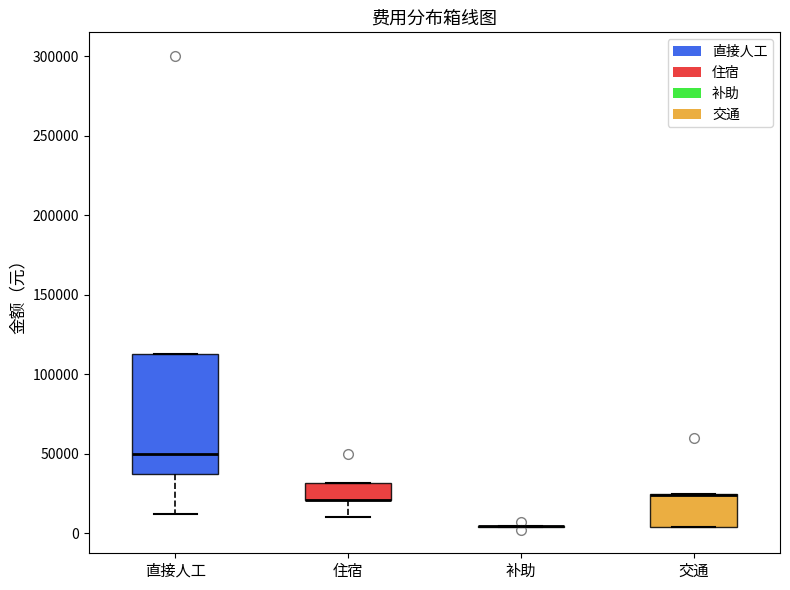

Reading left to right, transcribe this box plot: for each box, give where its median line is, the range the box spans, and where its two whiskers end, as read against the y-axis. The values are not printed on the chart, so give them approximately, as read against the axis.

直接人工: median 50000, box 40000 to 115000, whiskers 15000 to 115000
住宿: median 20000 (drawn on the box's lower edge), box 20000 to 30000, whiskers 10000 to 30000
补助: box collapsed to a line at 5000, whiskers 5000 to 5000
交通: median 25000 (drawn on the box's upper edge), box 5000 to 25000, whiskers 5000 to 25000